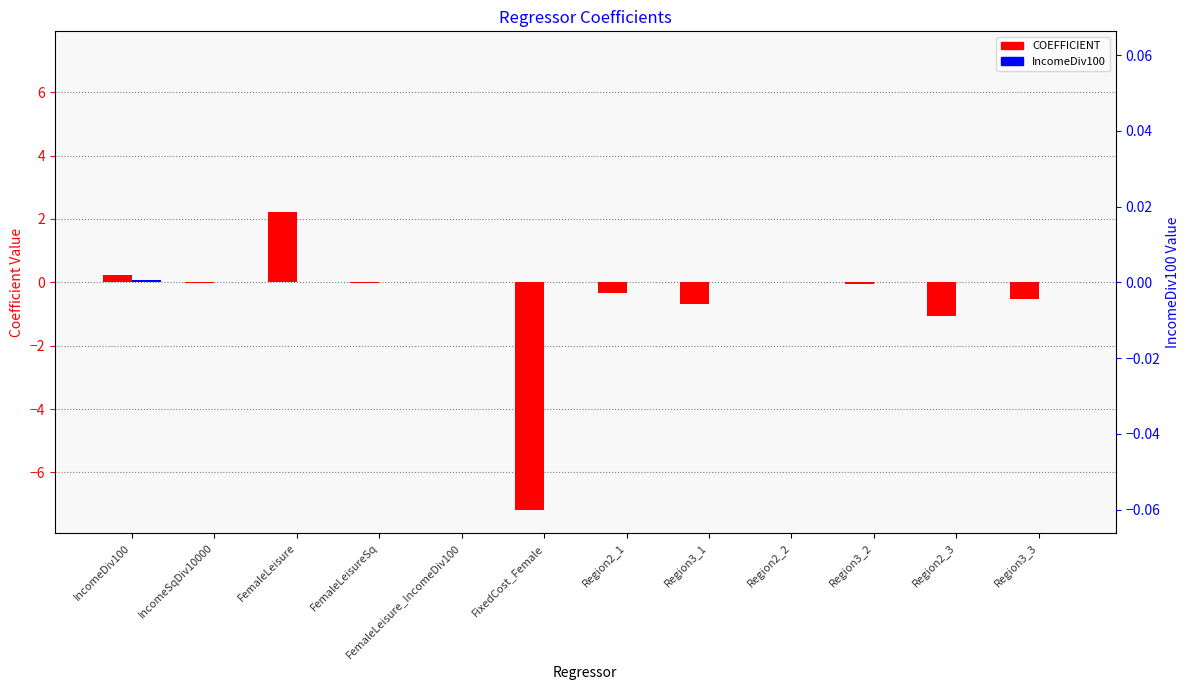

What is the difference between the maximum and minimum values in the COEFFICIENT series?

9.4